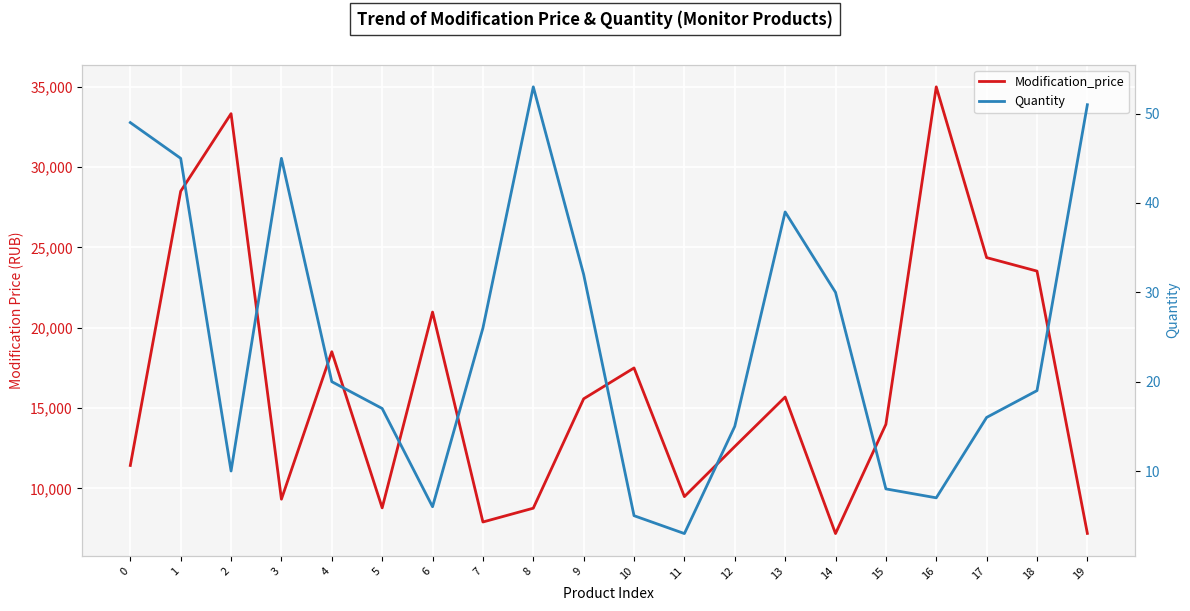

List the series in order of their peak value, highest first.

Modification_price, Quantity